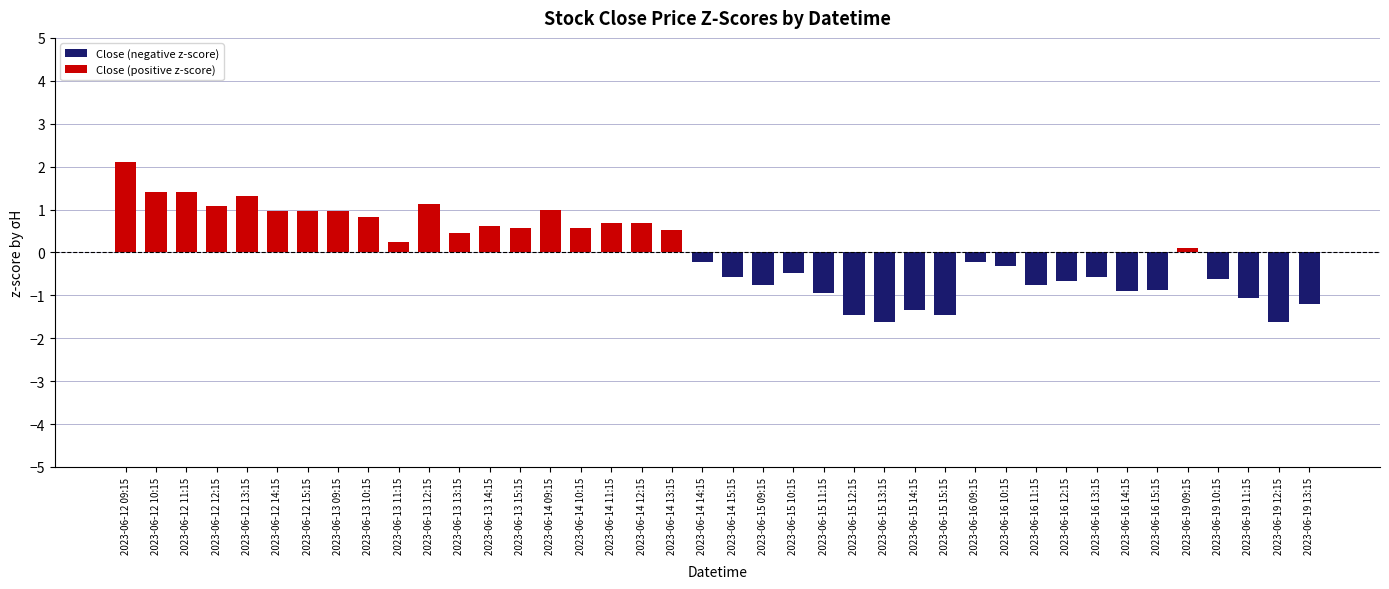

Between 2023-06-12 15:15 and 2023-06-14 14:15, which series saw the biggest shift?

Close (positive z-score)